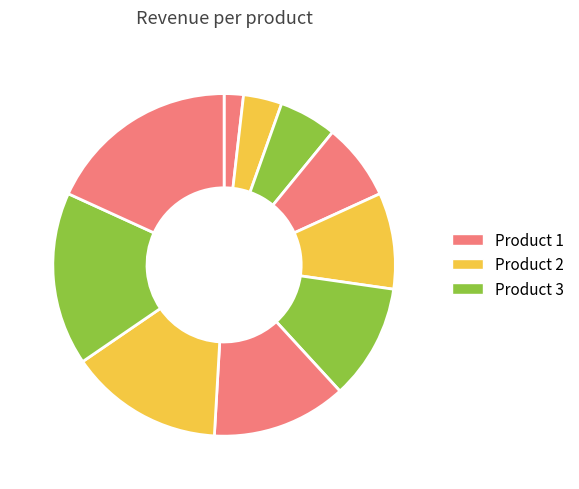

Count the number of slices in the pie.

10